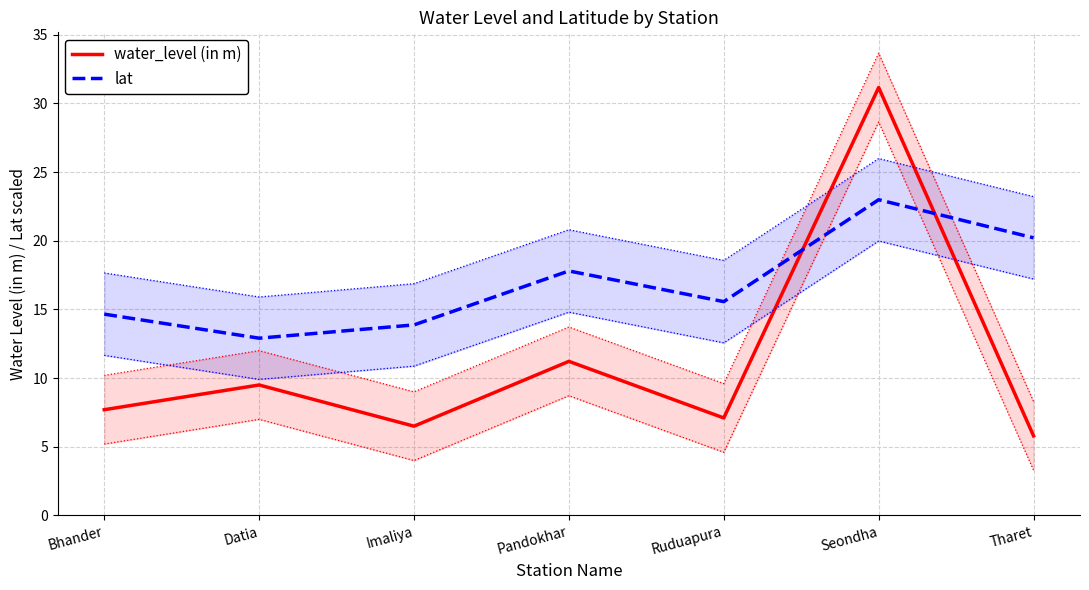

Is it true that water_level (in m) equals 46.3 at Seondha?

False